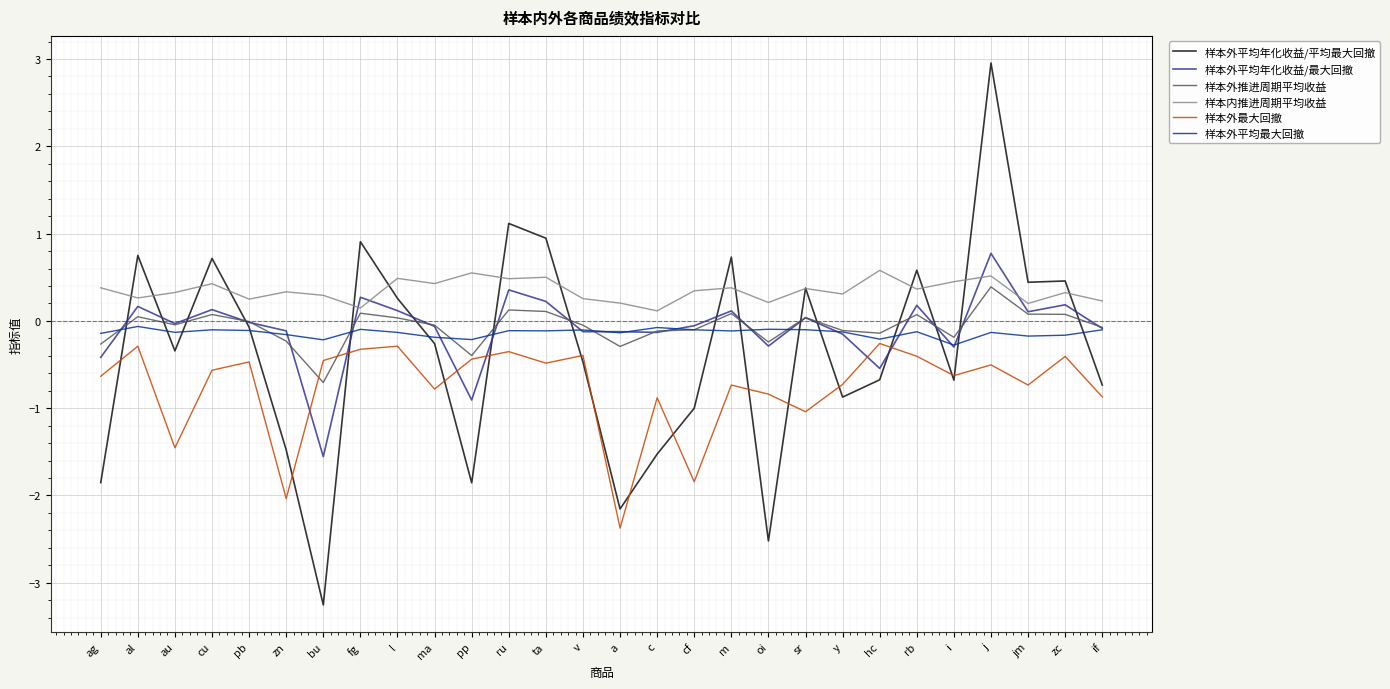

At which category is the sum across all series the highest?

j